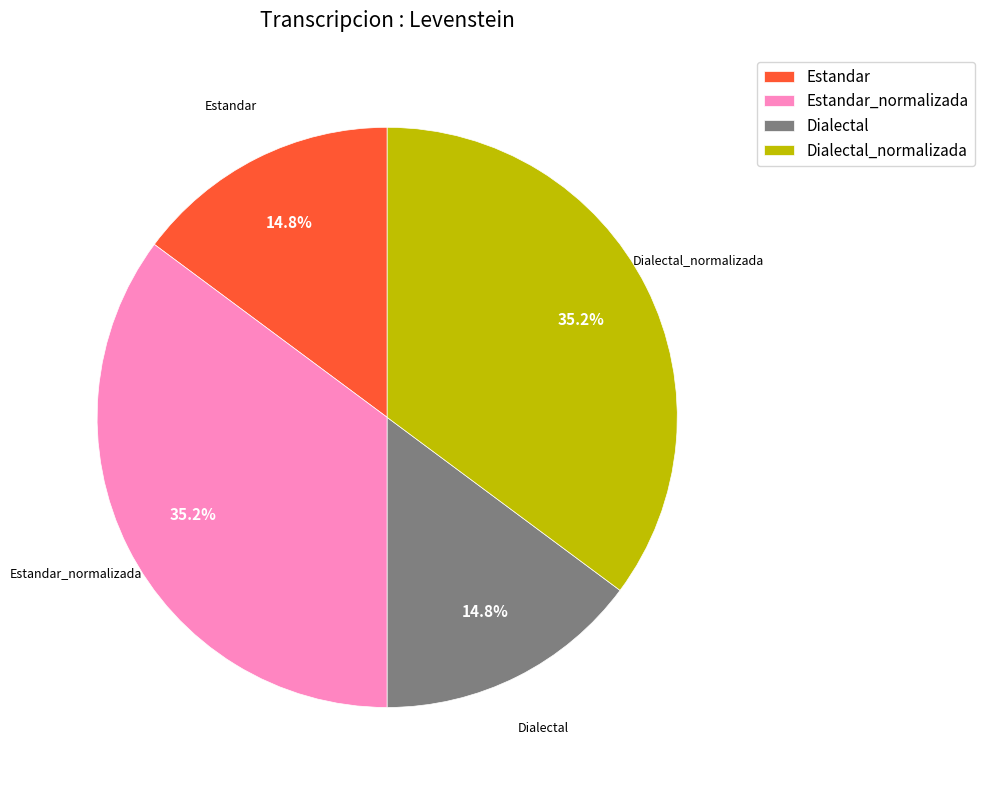

What is the ratio of the value at Dialectal_normalizada to the value at Estandar?

2.4